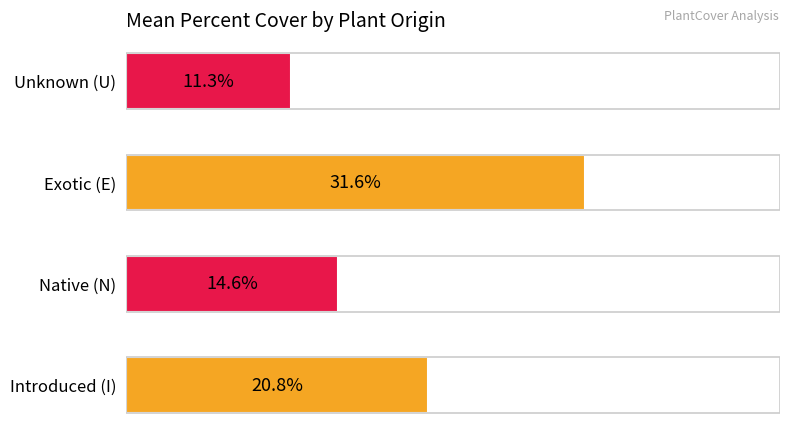

List the labels in order of value, smallest first.

Unknown (U), Native (N), Introduced (I), Exotic (E)